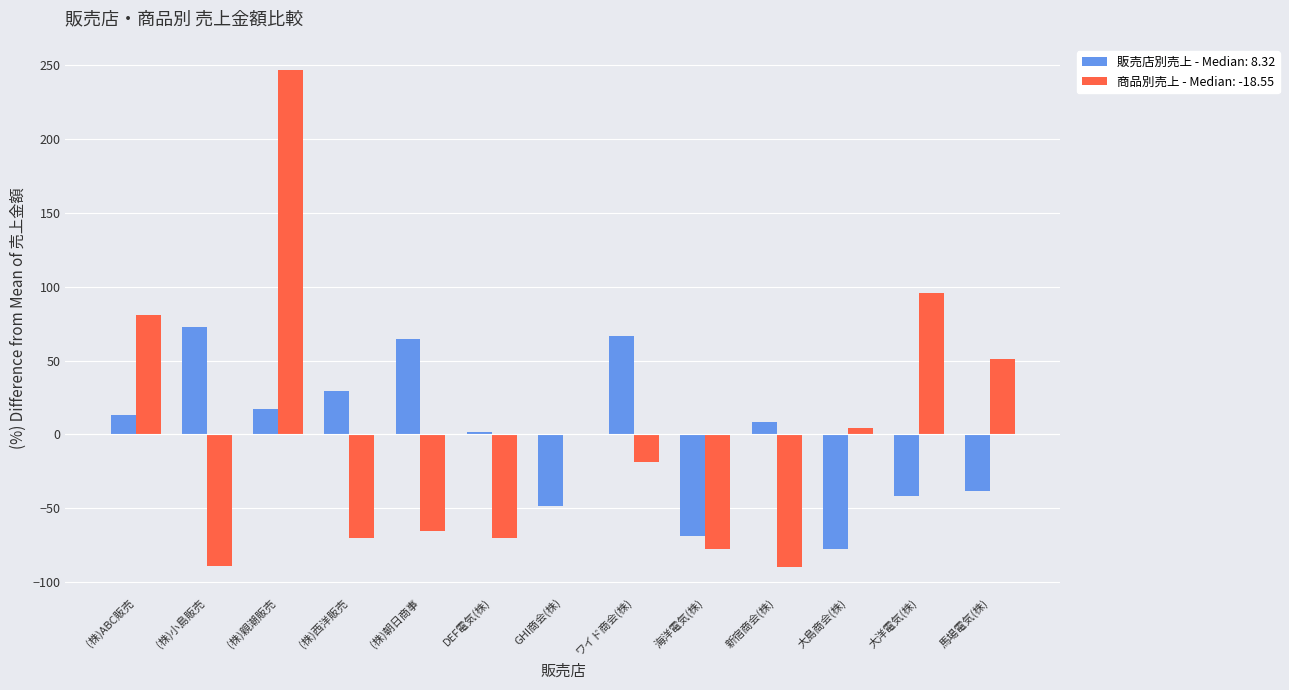

Is it true that 販売店別売上 - Median: 8.32 equals 11.4 at (株)西洋販売?

False